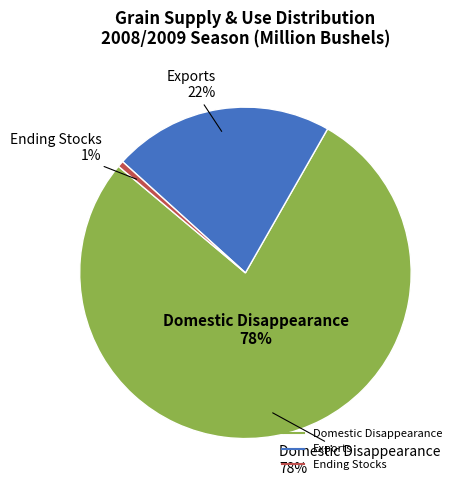

Which category has the smallest portion of the pie?

Ending Stocks